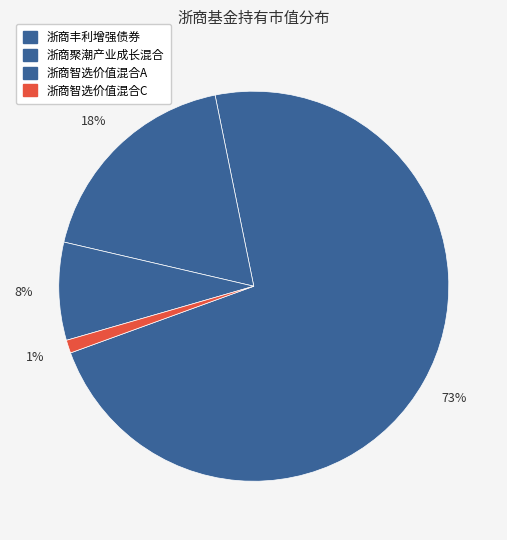

How many slices are in this pie chart?

4